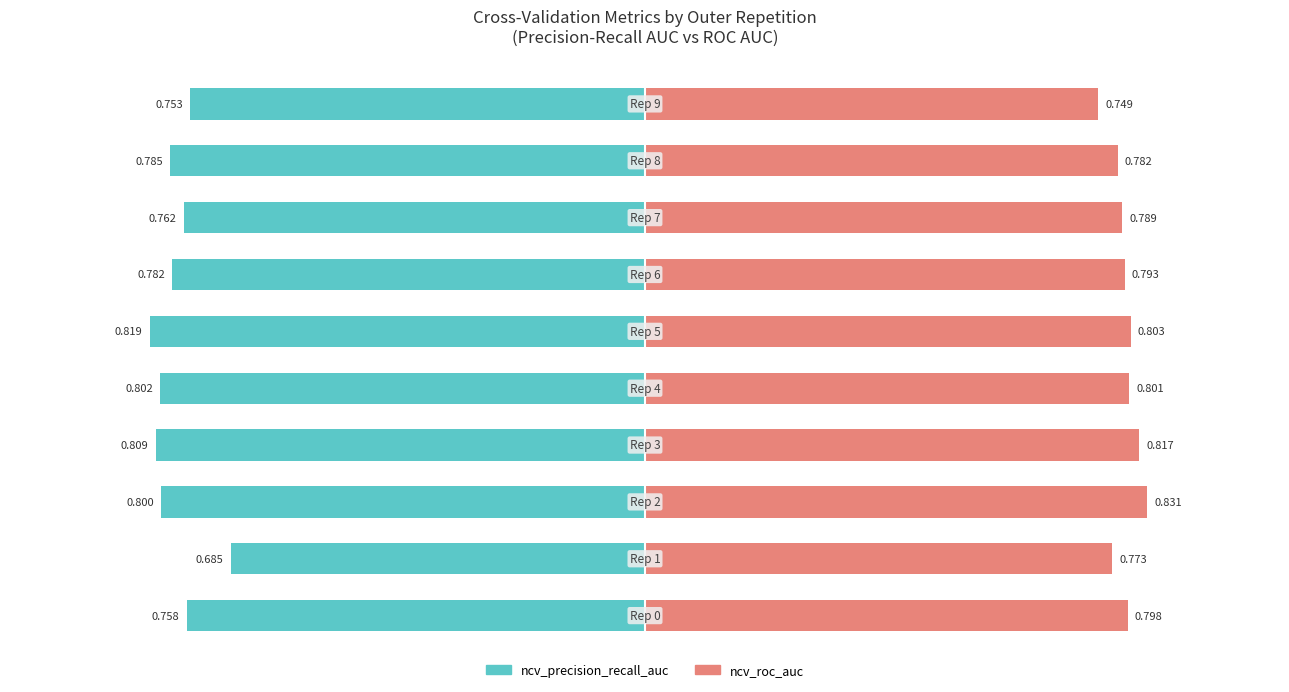

Reading left to right, extract all data points from this chart.

ncv_precision_recall_auc: 0=-0.8	1=-0.7	2=-0.8	3=-0.8	4=-0.8	5=-0.8	6=-0.8	7=-0.8	8=-0.8	9=-0.8
ncv_roc_auc: 0=0.8	1=0.8	2=0.8	3=0.8	4=0.8	5=0.8	6=0.8	7=0.8	8=0.8	9=0.7